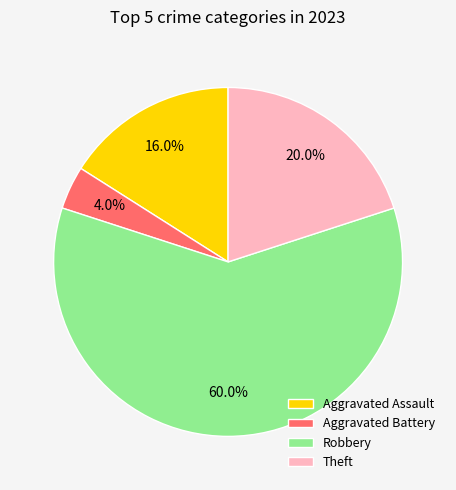

Rank the categories by value from highest to lowest.

Robbery, Theft, Aggravated Assault, Aggravated Battery